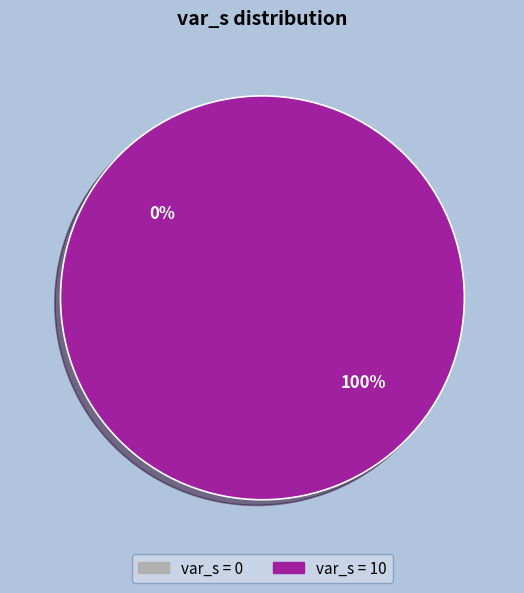

What is the largest slice in the pie chart?

10